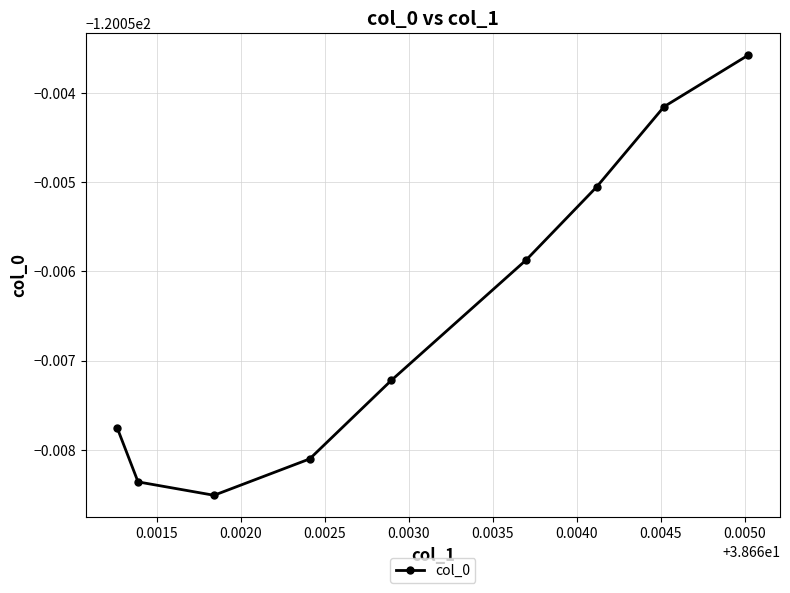

What is the minimum value shown in the chart?

-120.1